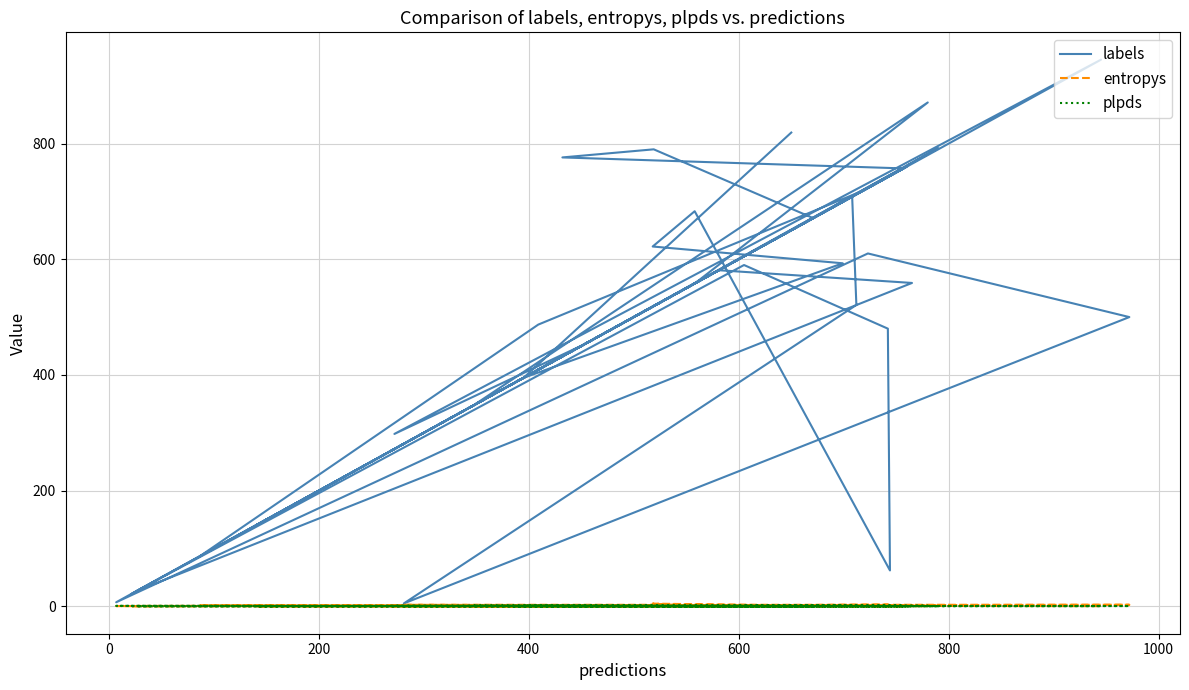

What is the difference between the second highest and minimum values in the labels series?

866.0